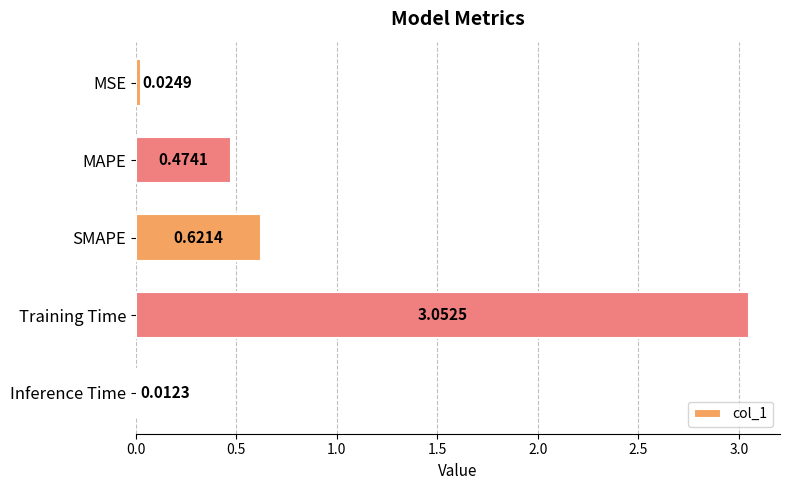

Rank the categories by value from highest to lowest.

Training Time, SMAPE, MAPE, MSE, Inference Time